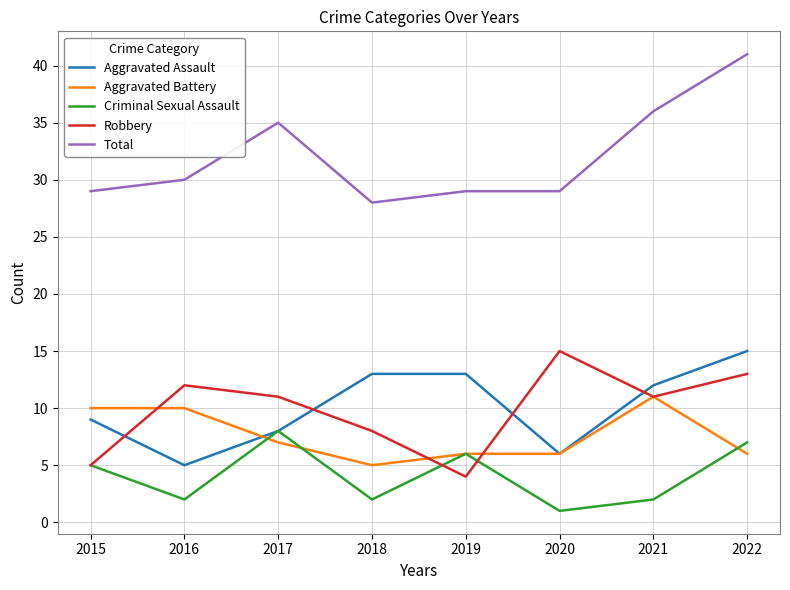

How many series are shown in this chart?

5